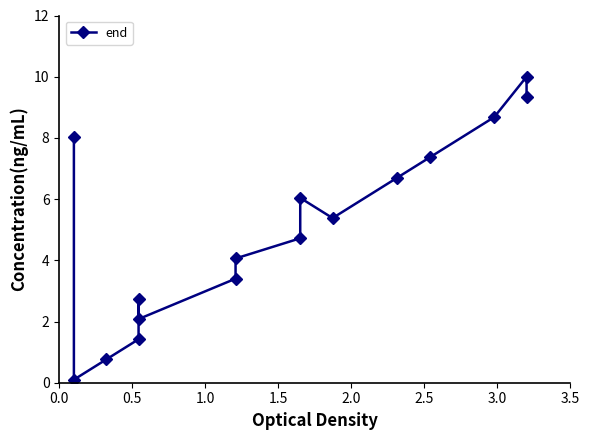

What is the maximum value shown in the chart?

10.0